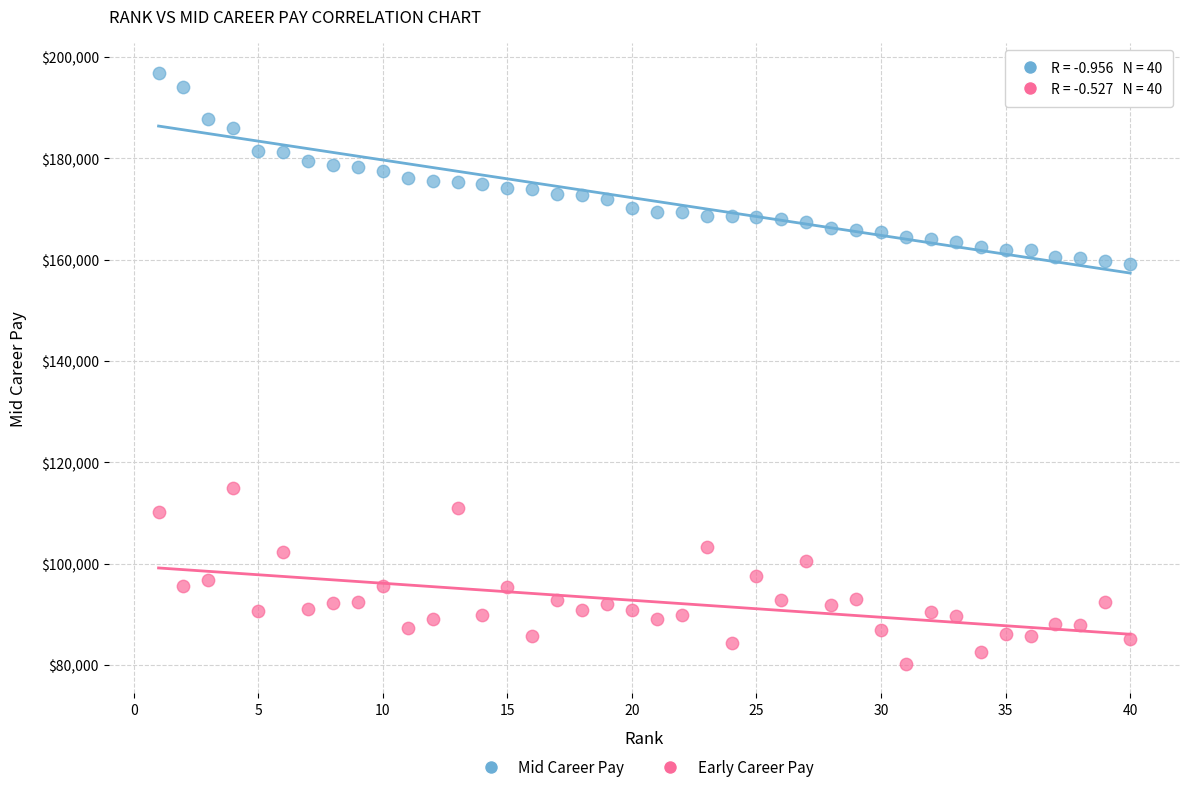

Across all data points, what is the range of Y values (max minus min)?

116600